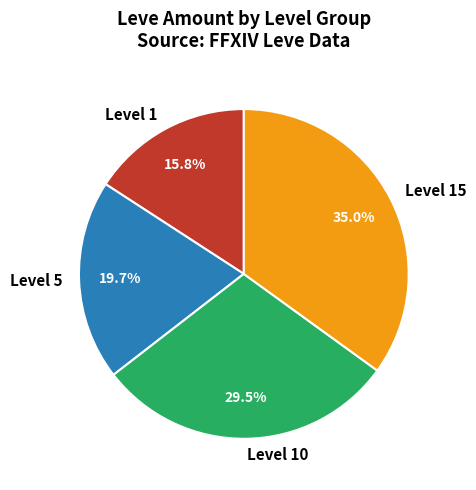

What is the smallest slice in the pie chart?

Level 1